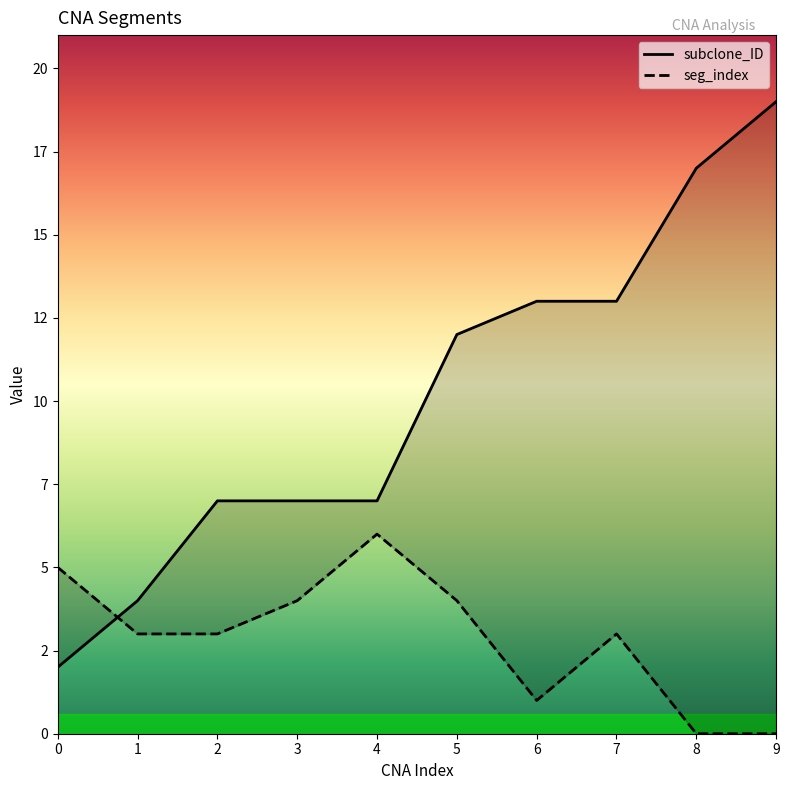

What is the value of the seg_index point at the 5th from the left?

6